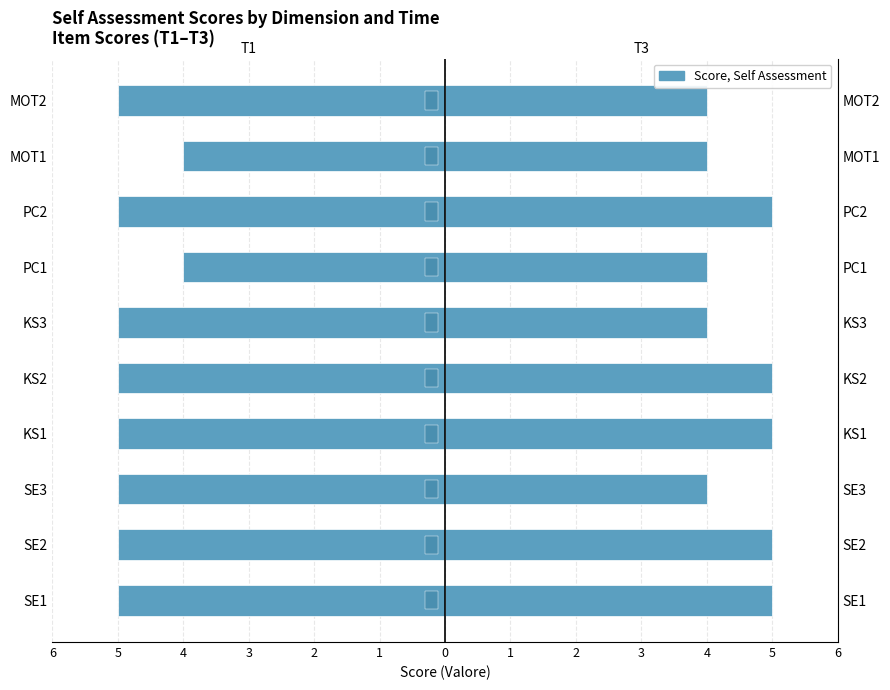

Is it true that T2 (center) equals 0.2 at 2?

False